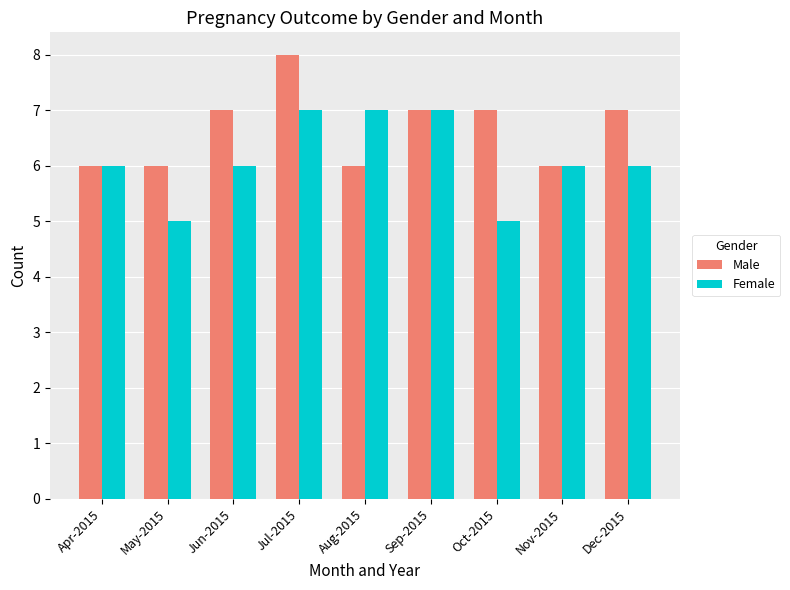

Rank the series at Jul-2015 from lowest to highest value.

Female, Male